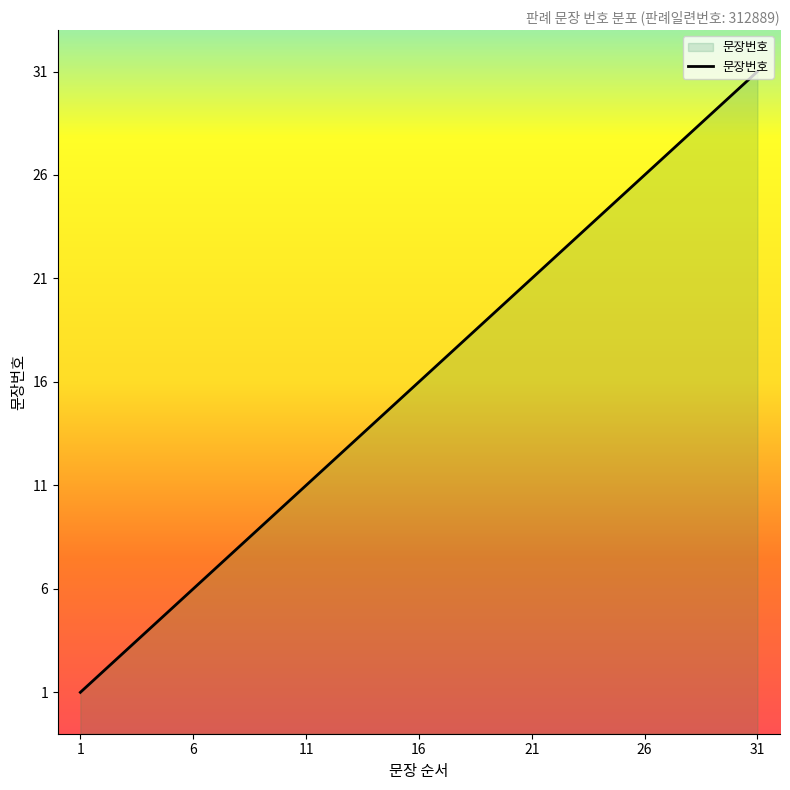

What is the difference between the maximum and minimum values?

30